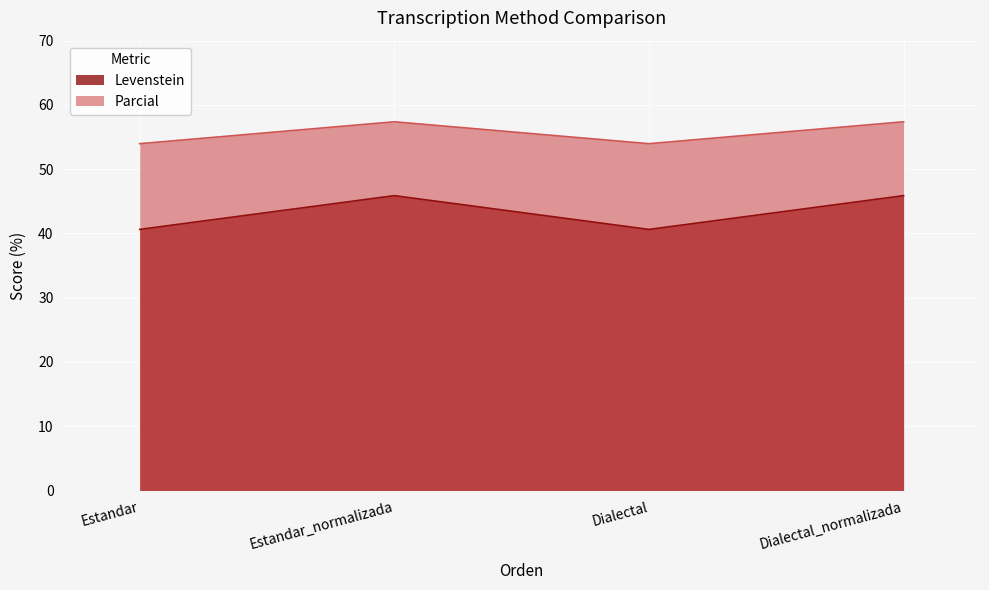

At which category is the sum across all series the highest?

Estandar_normalizada